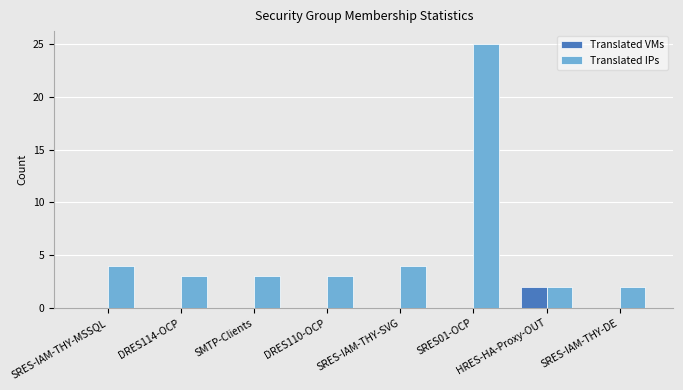

What value does the Translated IPs series have at SMTP-Clients?

3